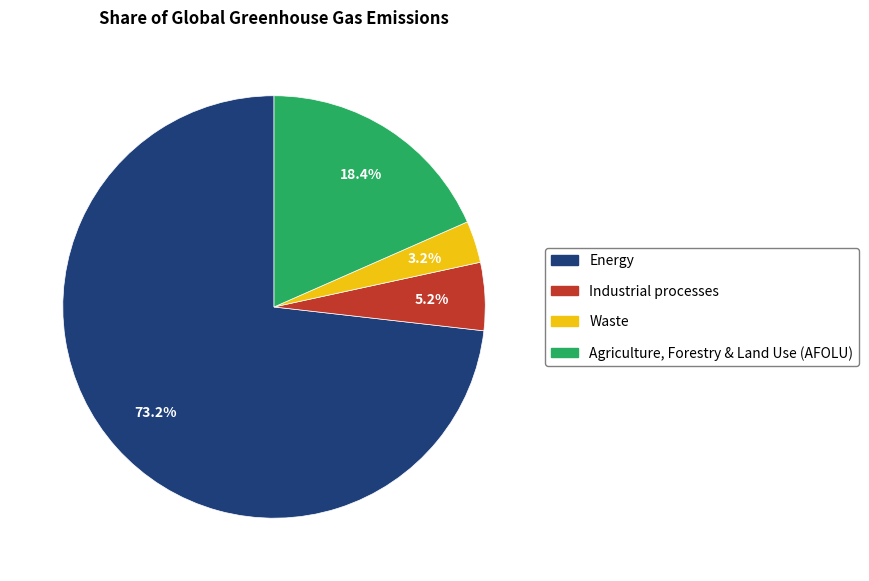

How much of the chart is everything except Waste?

96.8%